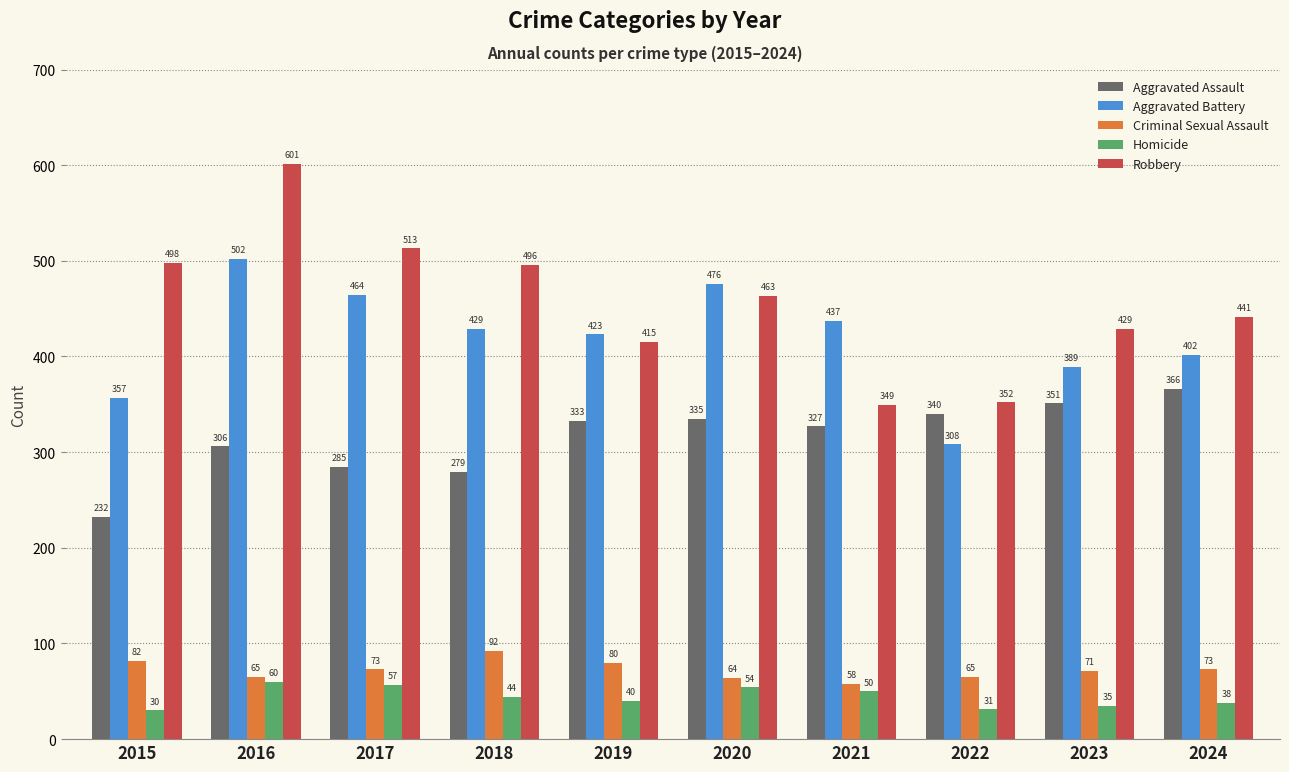

Which series has the widest spread of values?

Robbery